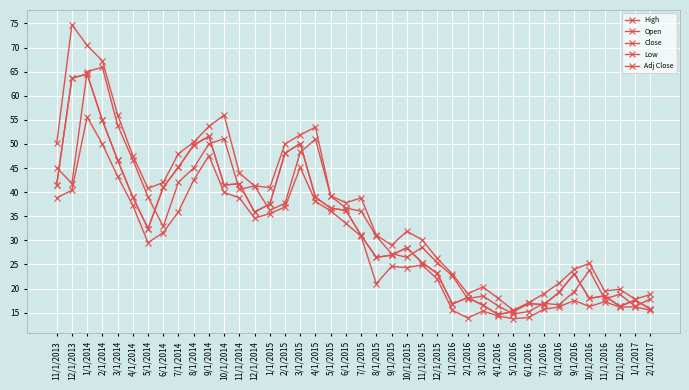

The Open series shows 25.4 at 12/1/2015. True or false?

True